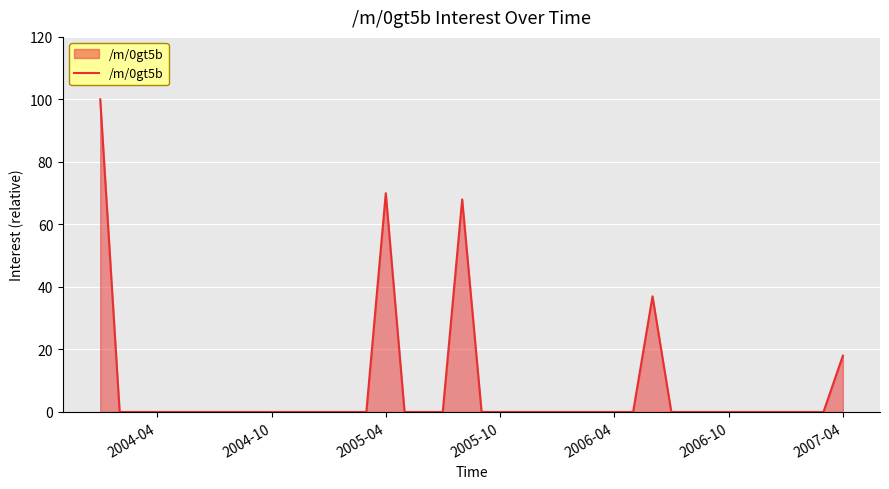

What is the maximum value shown in the chart?

100